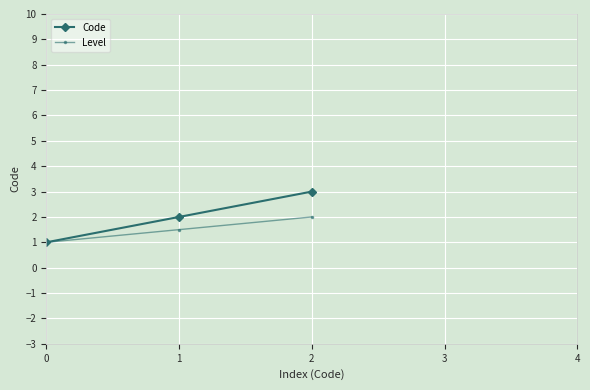

What is the total value across all series at 0?

2.0